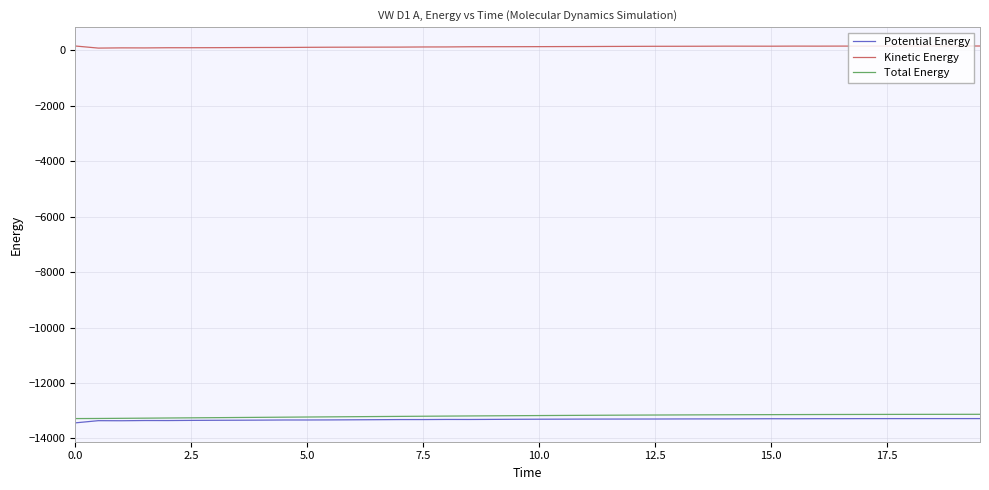

True or false: Potential Energy and Kinetic Energy cross at least once.

False